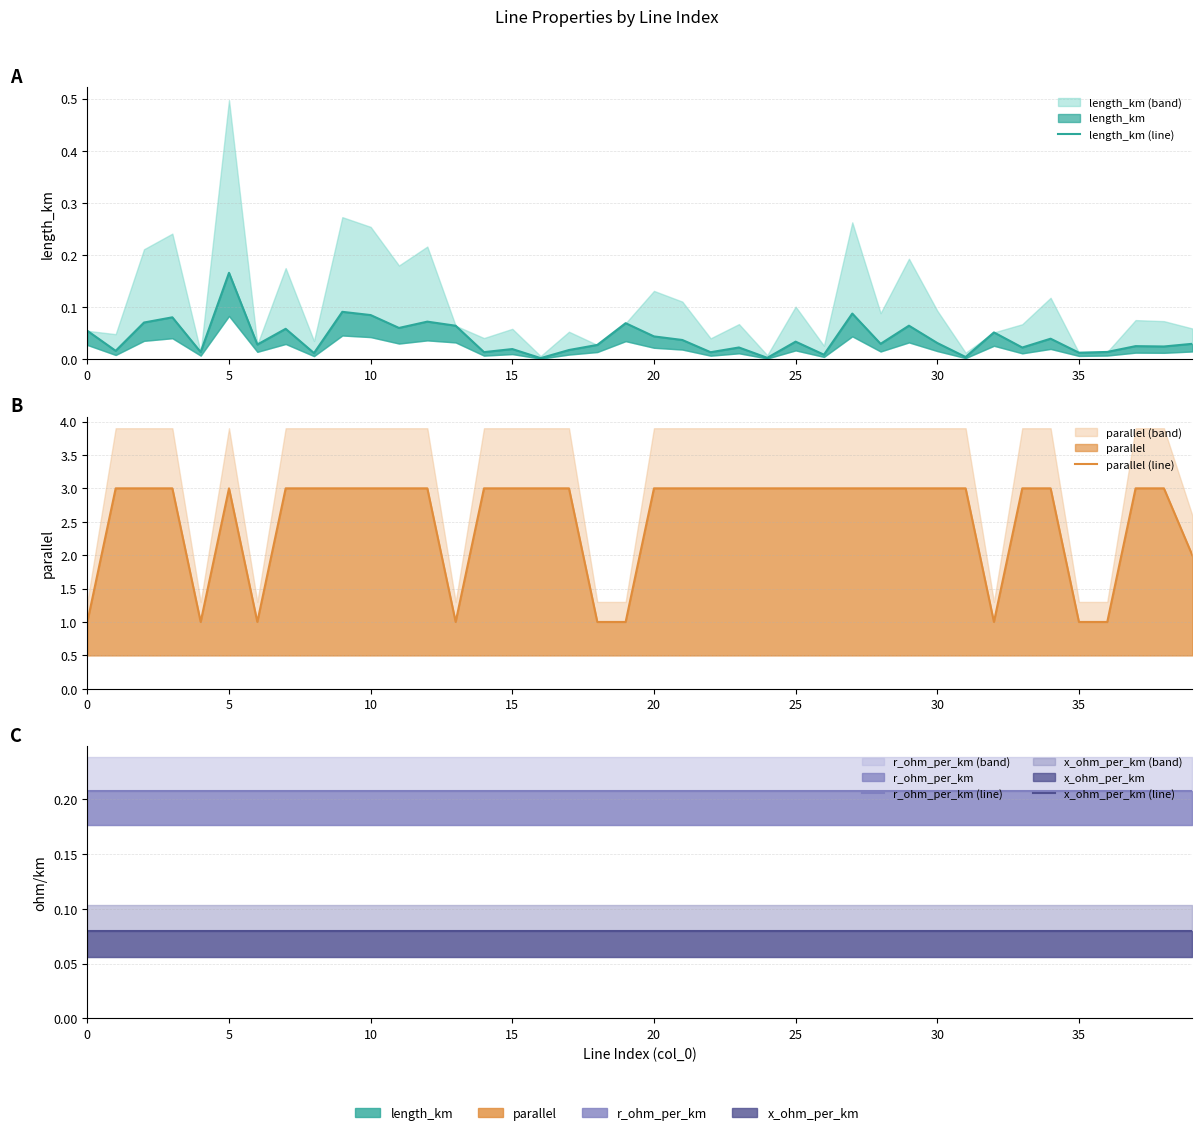

What is the lowest value of the x_ohm_per_km (line) series?

0.1